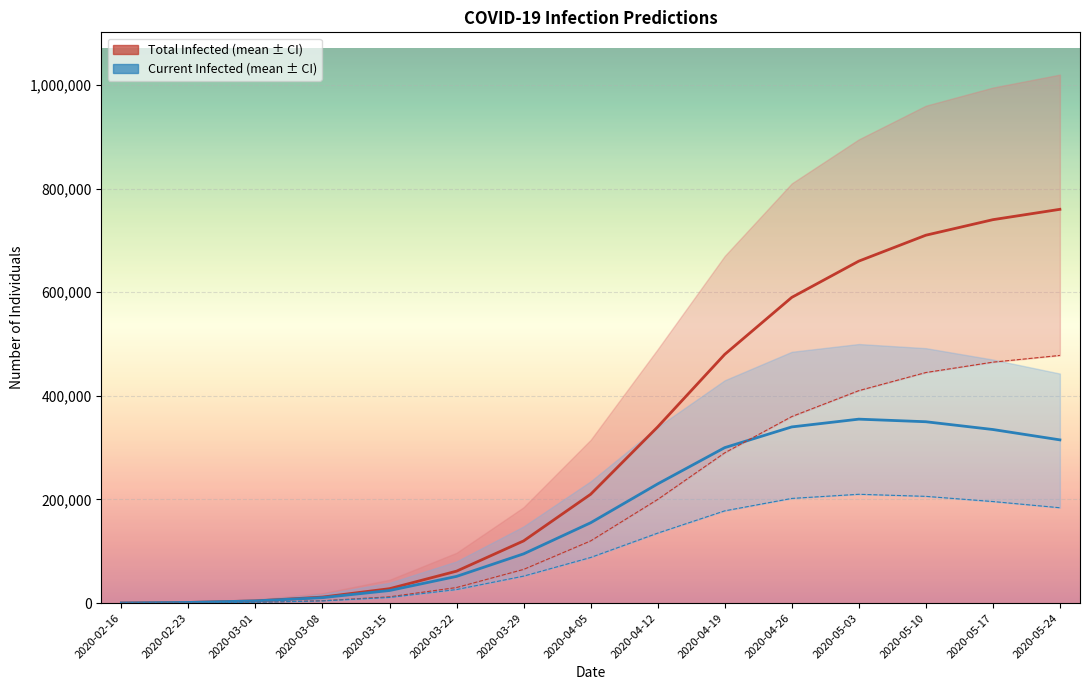

How many lines are shown in the chart?

4